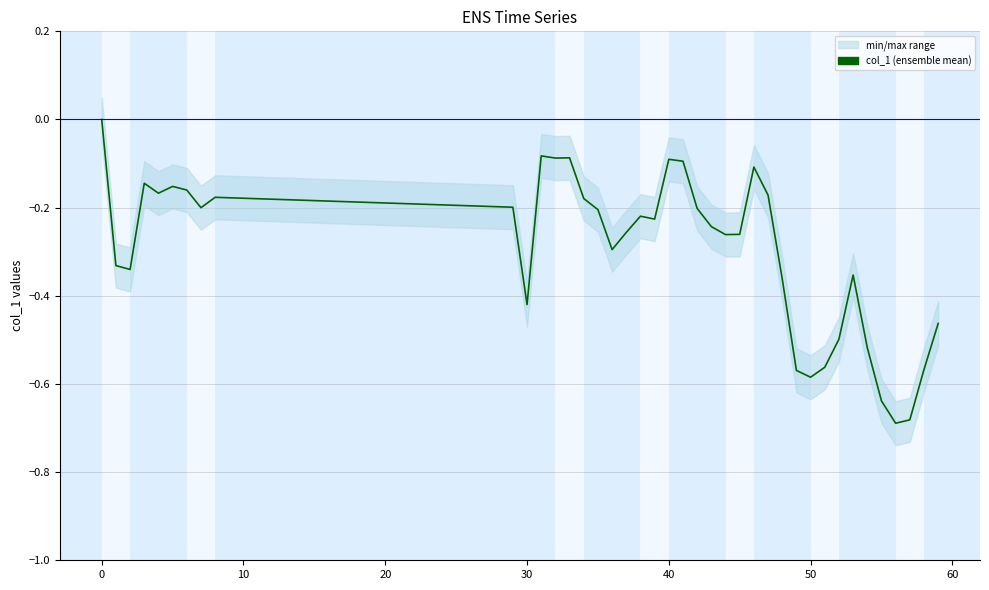

How many points are higher than both their immediate neighbors (excluding endpoints)?

9